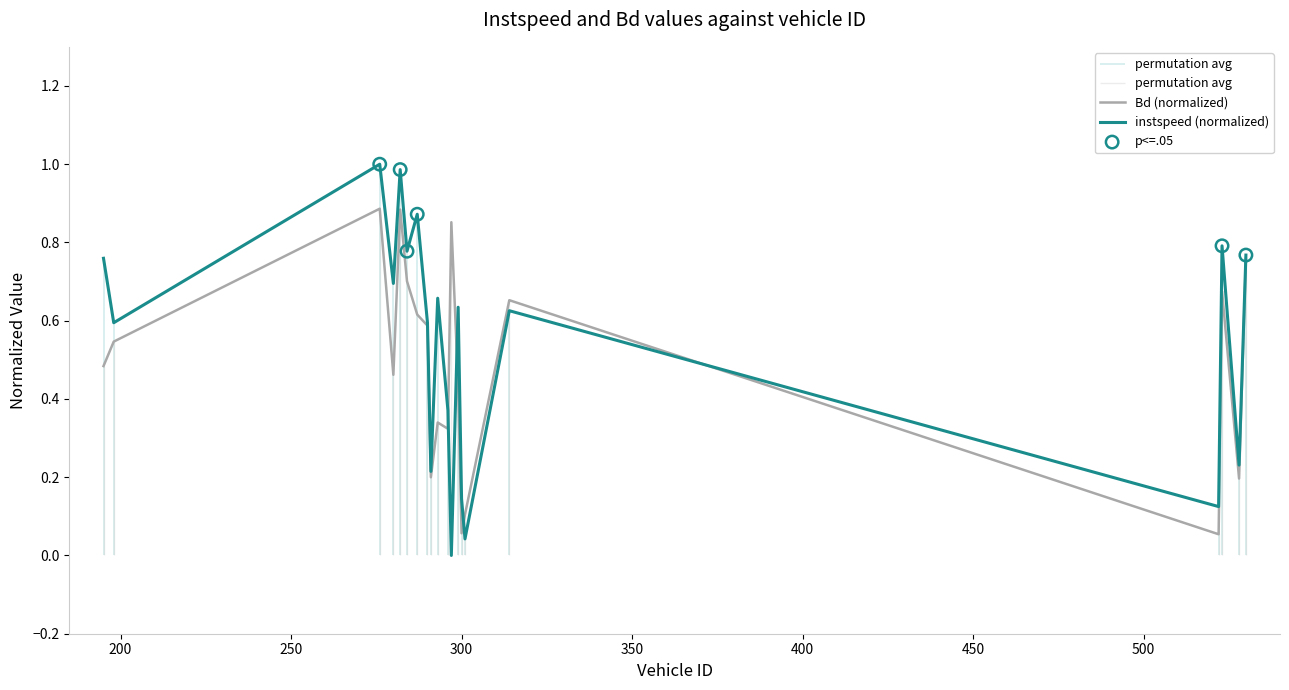

Which series has the largest Y range (max minus min)?

instspeed